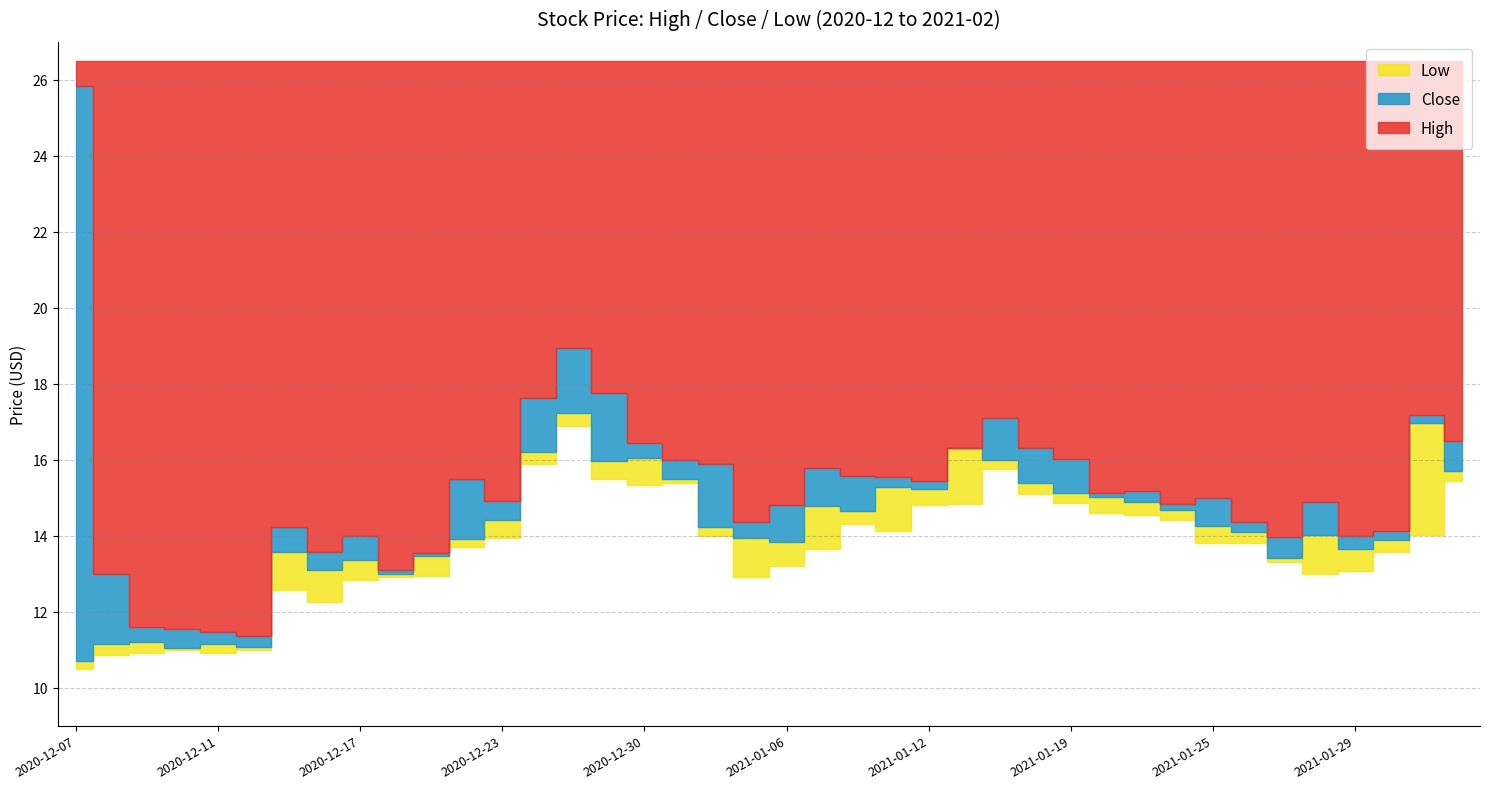

What is the label of the 23rd point from the right?

2020-12-31